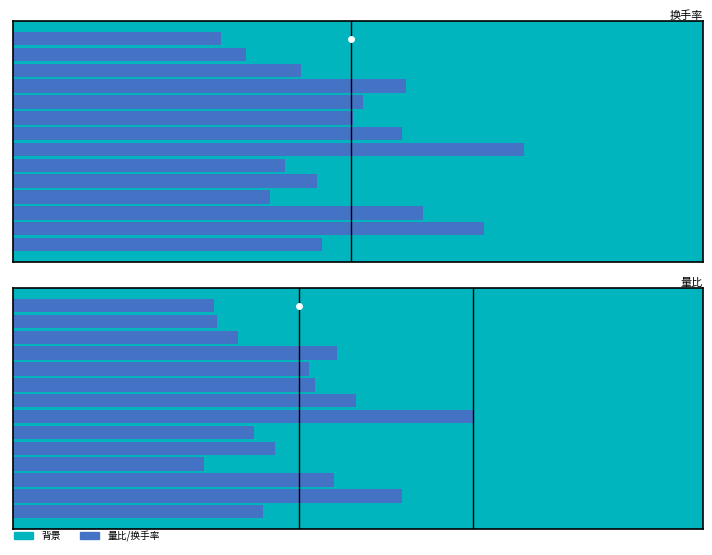

Reading left to right, extract all data points from this chart.

换手率: 2.9	4.4	3.8	2.4	2.9	2.5	4.8	3.6	3.2	3.3	3.7	2.7	2.2	1.9
量比: 0.8	1.3	1.0	0.6	0.8	0.8	1.5	1.1	1.0	1.0	1.1	0.7	0.7	0.7